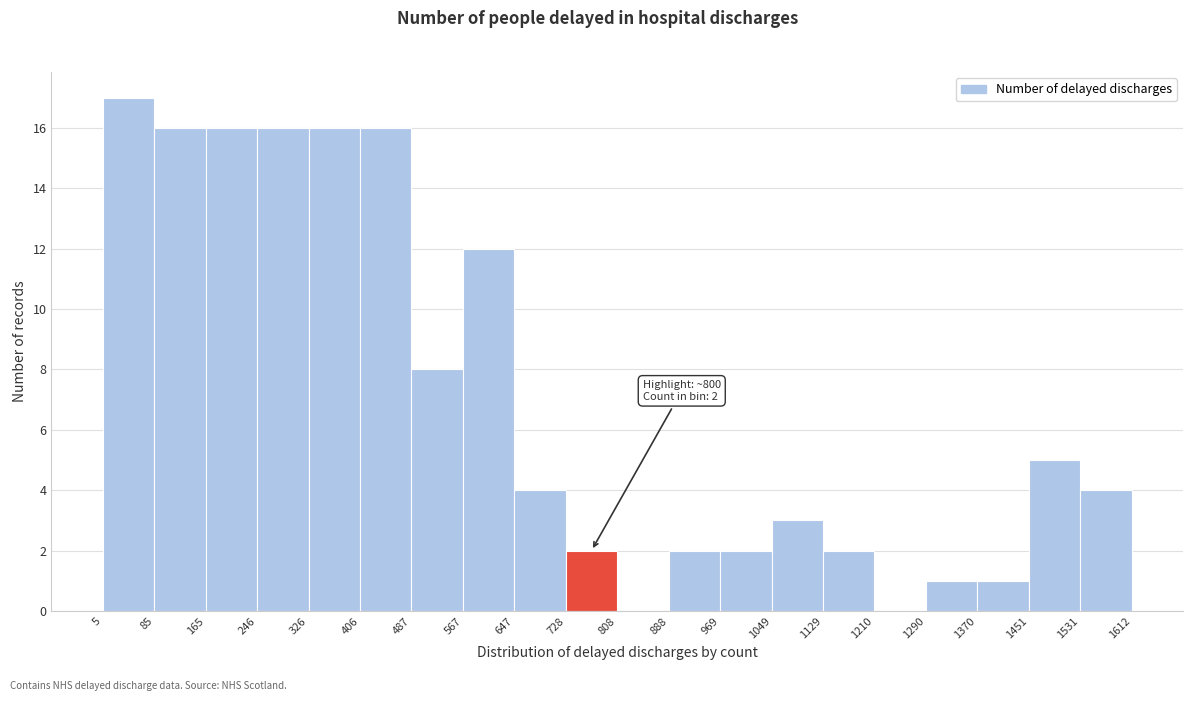

Over which range of the x-axis is the bar tallest?

5 to 85